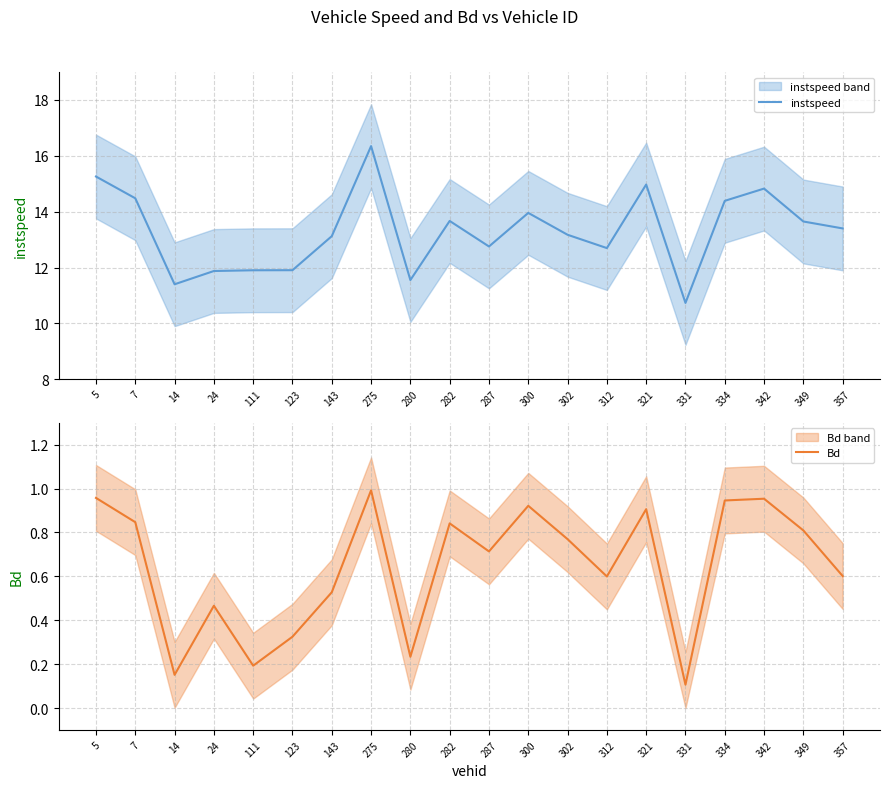

Is it true that Bd equals 0.6 at 312?

True